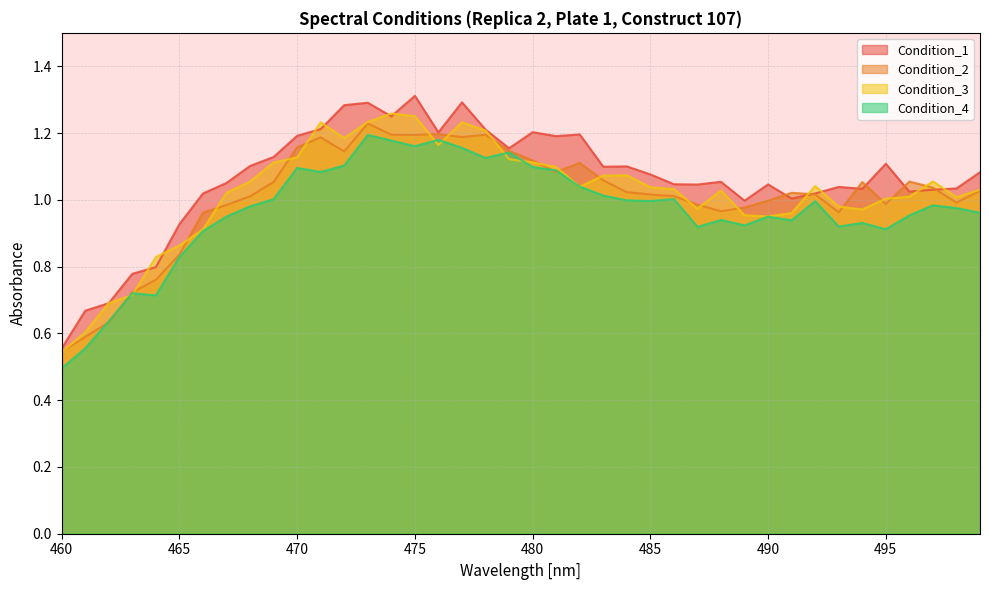

Is the value of Condition_1 at 462 greater than the value of Condition_4 at 481?

No